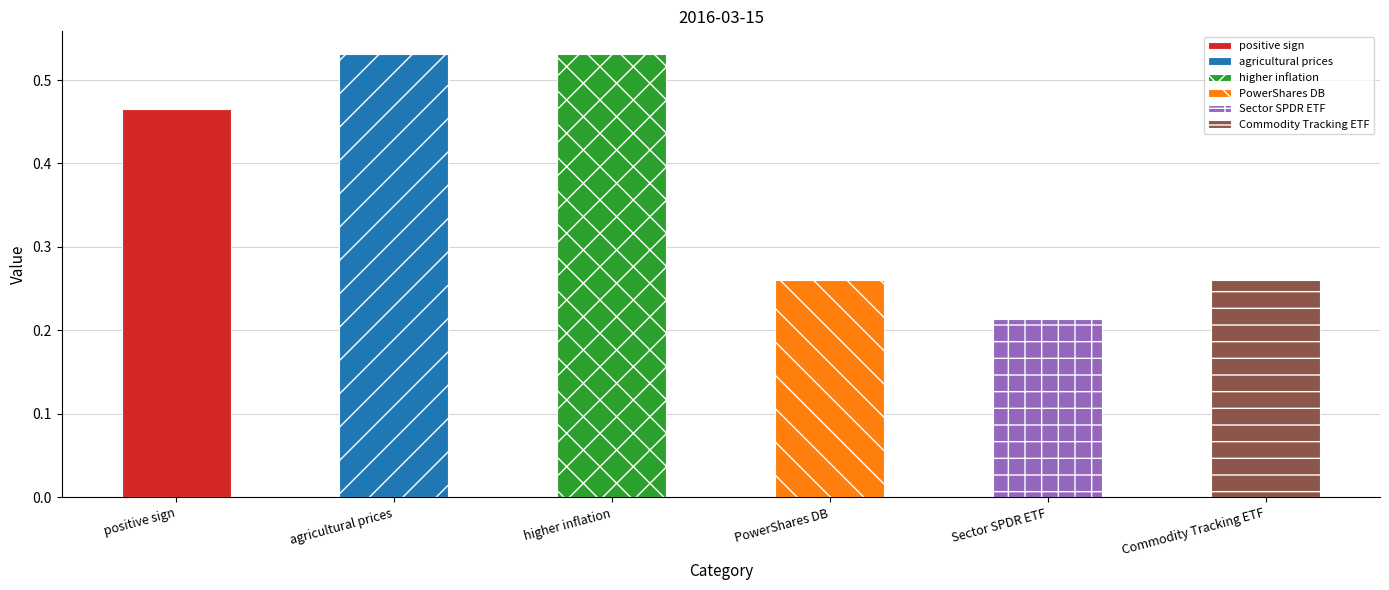

Reading left to right, extract all data points from this chart.

positive sign=0.5	agricultural prices=0.5	higher inflation=0.5	PowerShares DB=0.3	Sector SPDR ETF=0.2	Commodity Tracking ETF=0.3